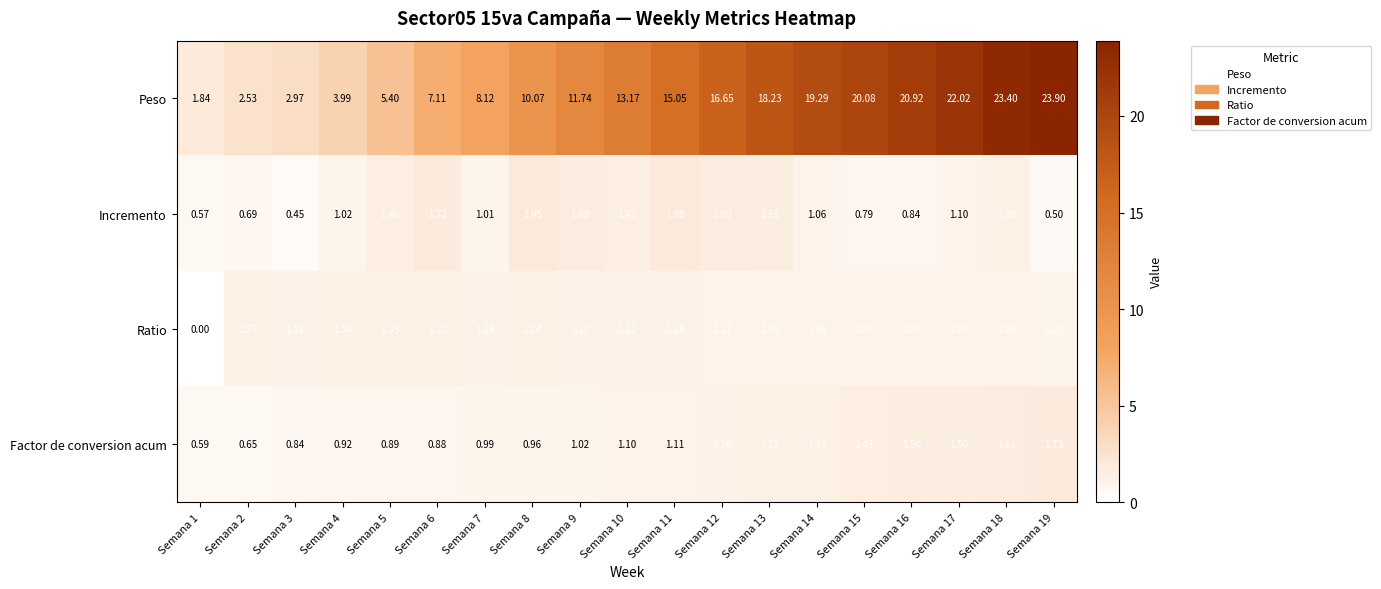

Which series changed the most between Semana 4 and Semana 19?

Peso